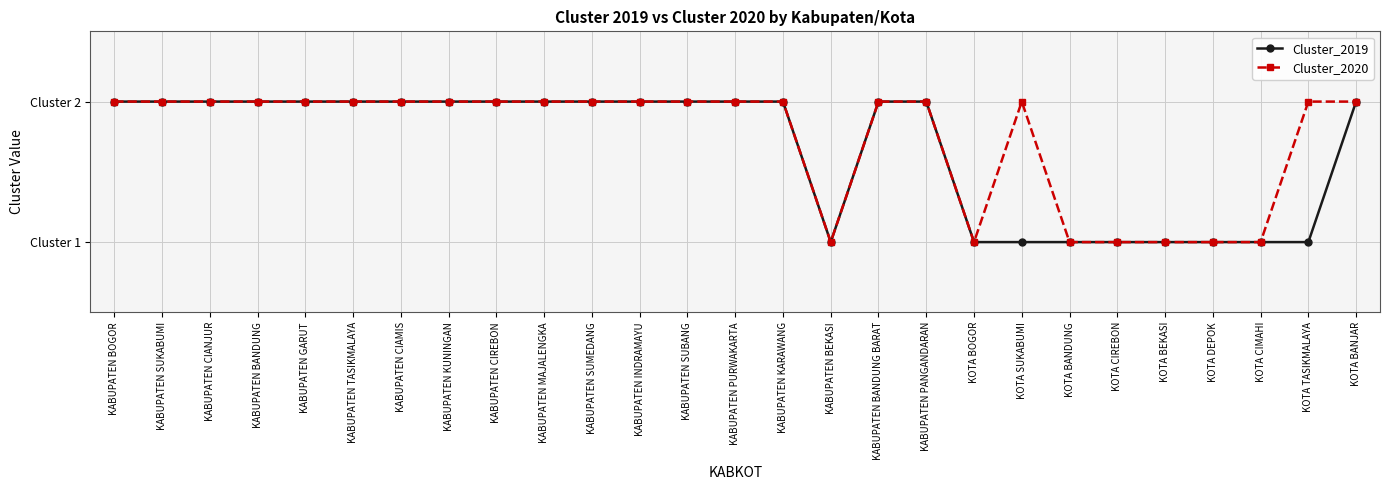

Reading left to right, list all the values displayed in this chart.

Cluster_2019: 2	2	2	2	2	2	2	2	2	2	2	2	2	2	2	1	2	2	1	1	1	1	1	1	1	1	2
Cluster_2020: 2	2	2	2	2	2	2	2	2	2	2	2	2	2	2	1	2	2	1	2	1	1	1	1	1	2	2